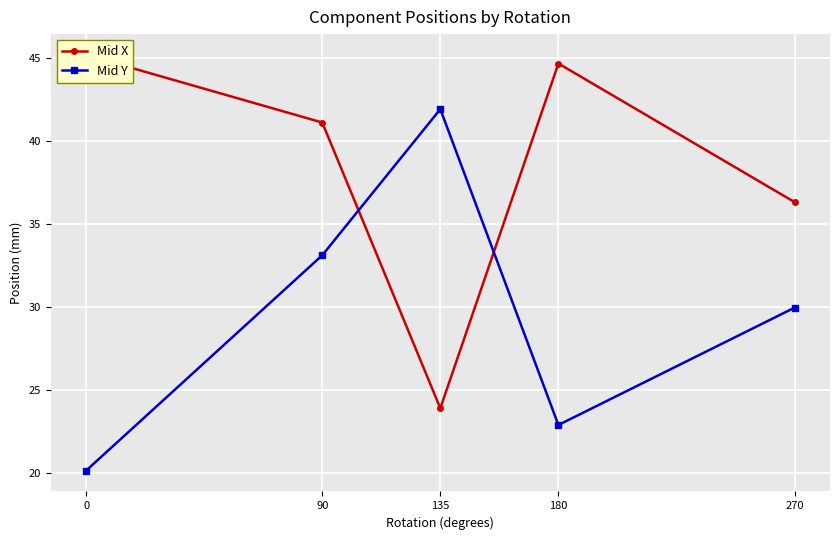

Does the chart display data point markers on the line(s)?

Yes